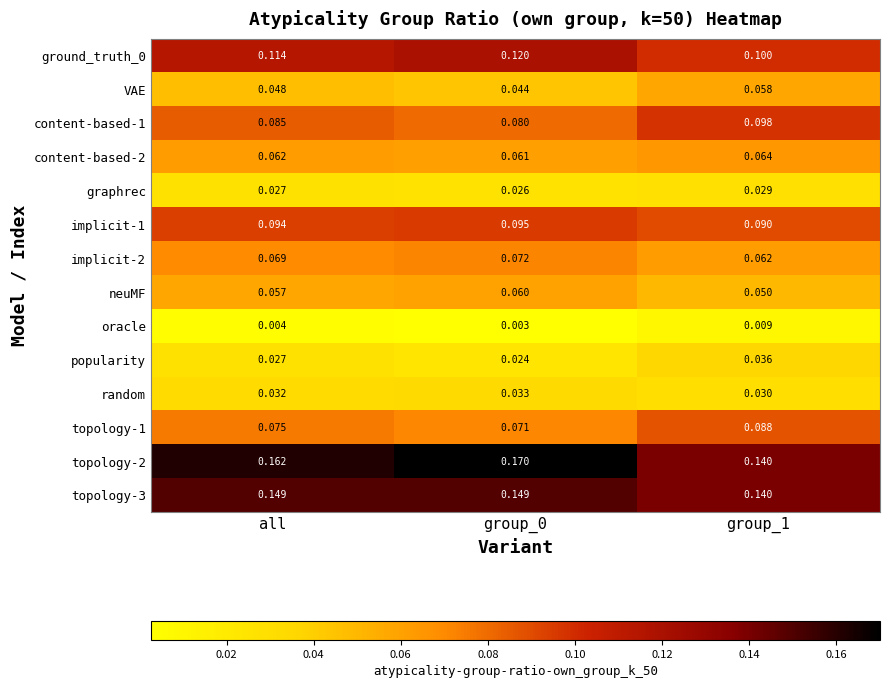

Is the value of graphrec at group_1 greater than the value of VAE at all?

No